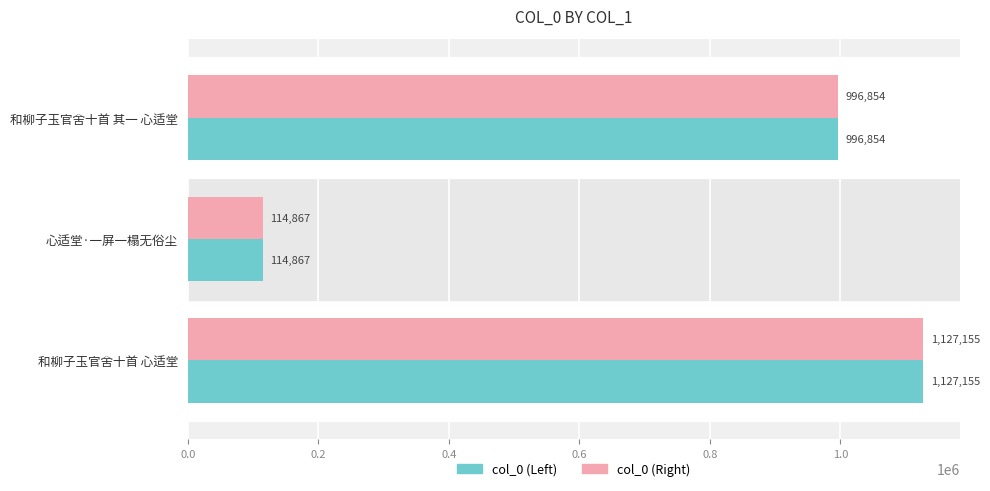

List the labels in order of col_0 (Left) value, largest first.

和柳子玉官舍十首 心适堂, 和柳子玉官舍十首 其一 心适堂, 心适堂·一屏一榻无俗尘